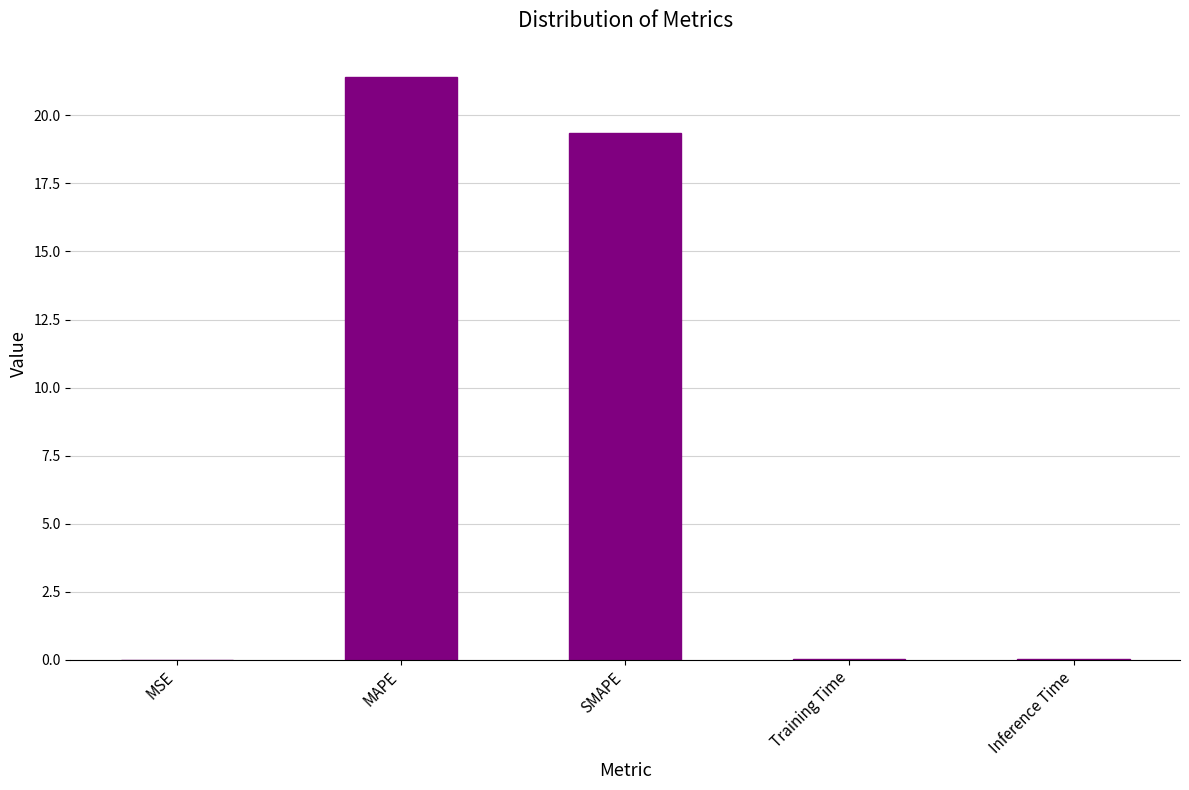

The chart shows a value of 19.3 at SMAPE. True or false?

True